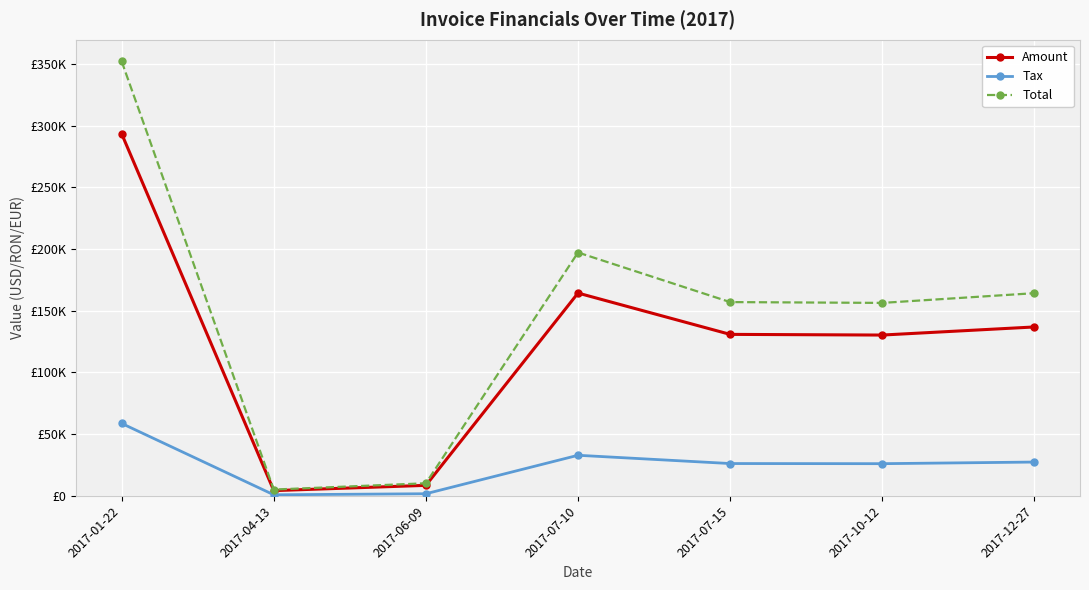

Which series has the largest range (max minus min)?

Total